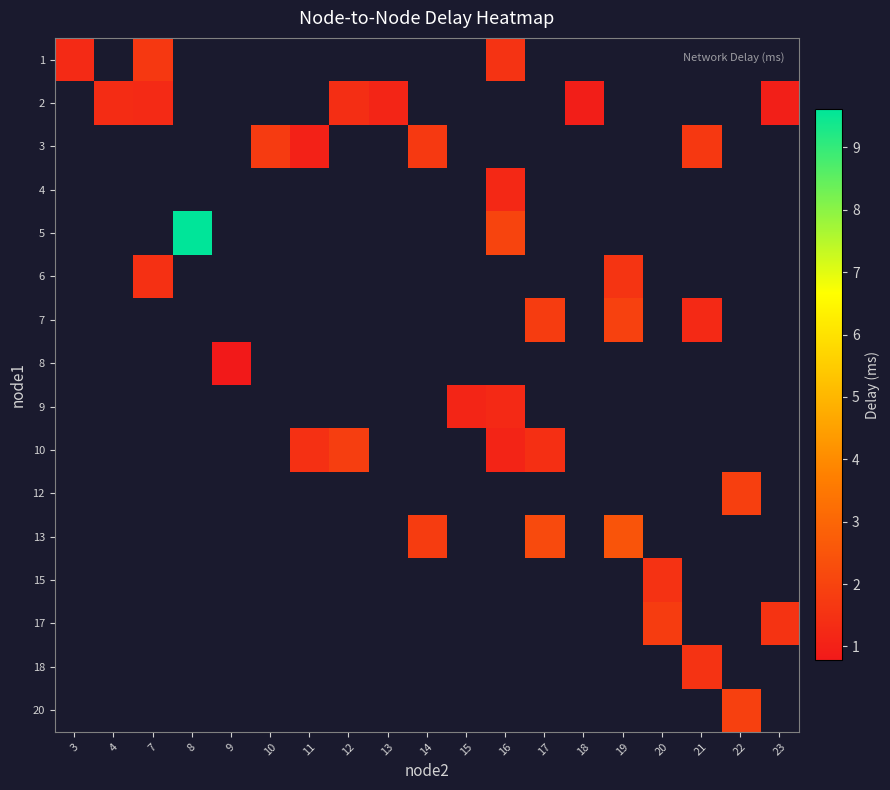

What is the smallest value displayed?

0.8